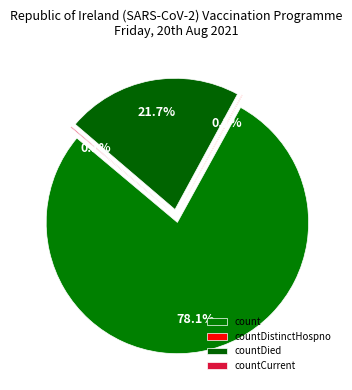

What is the change in value from count to countCurrent?

-18270